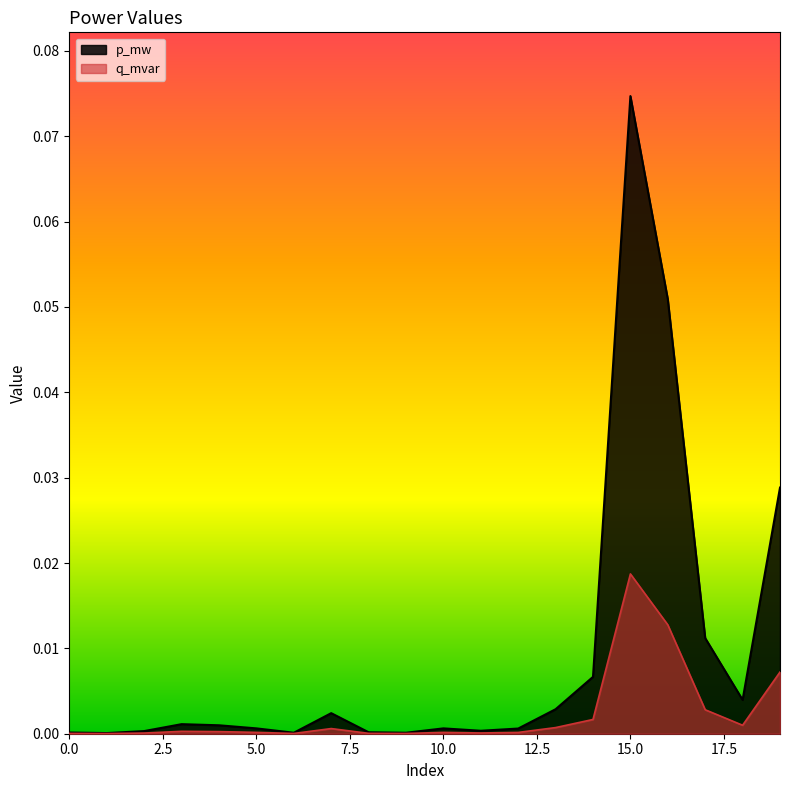

Where is the first local maximum for p_mw?

3